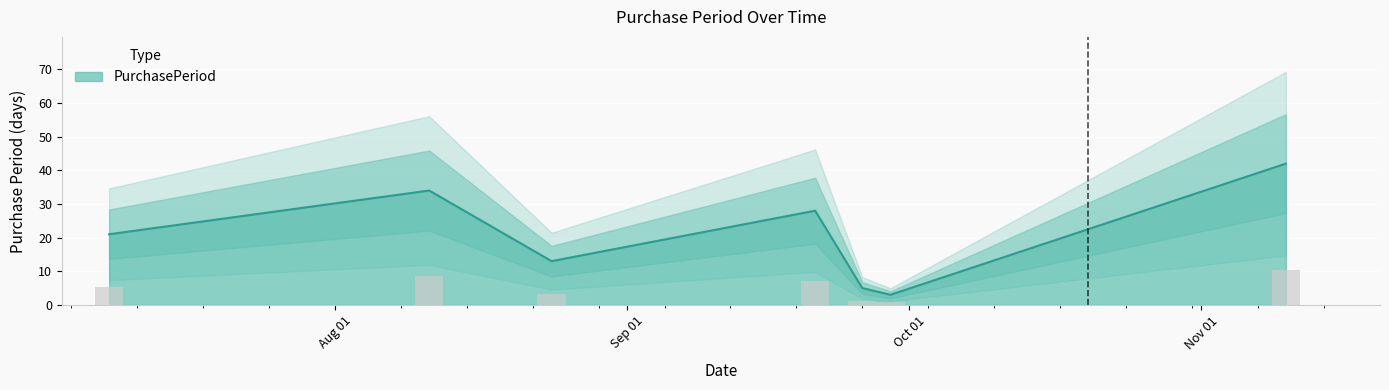

What is the smallest value displayed?

3